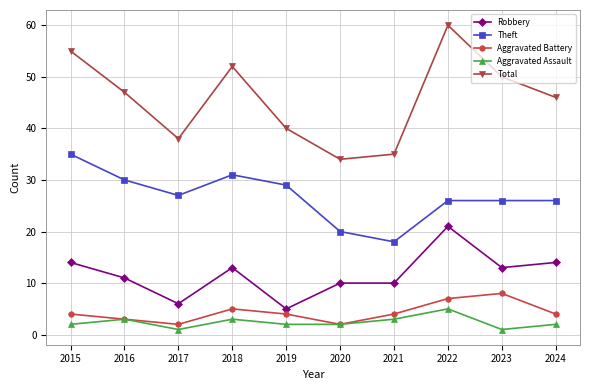

List the series in order of their peak value, highest first.

Total, Theft, Robbery, Aggravated Battery, Aggravated Assault